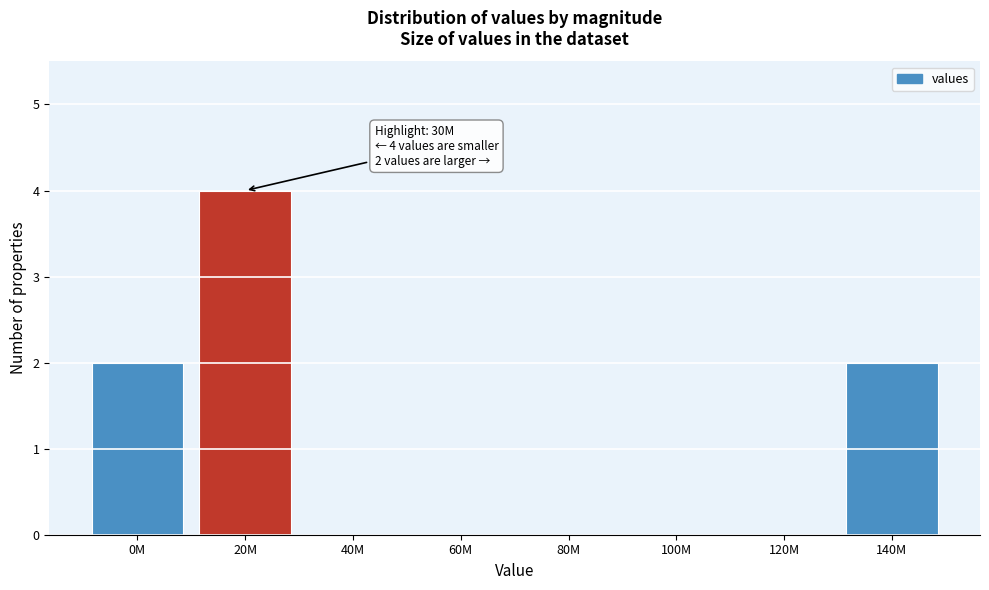

Reading left to right, extract all data points from this chart.

0M=2	20M=4	40M=0	60M=0	80M=0	100M=0	120M=0	140M=2